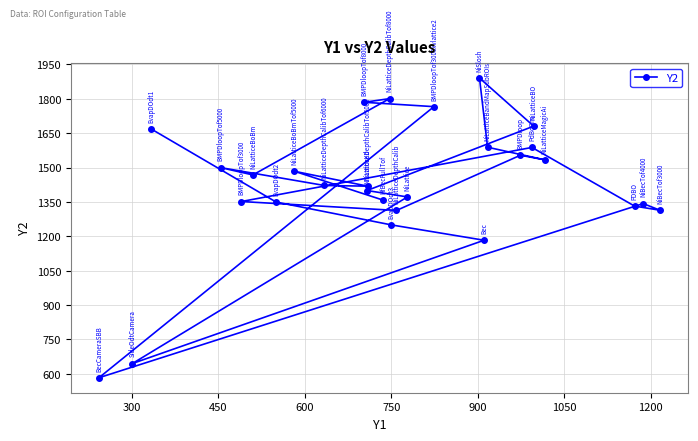

True or false: there are more than 1 points higher than both neighbors.

True